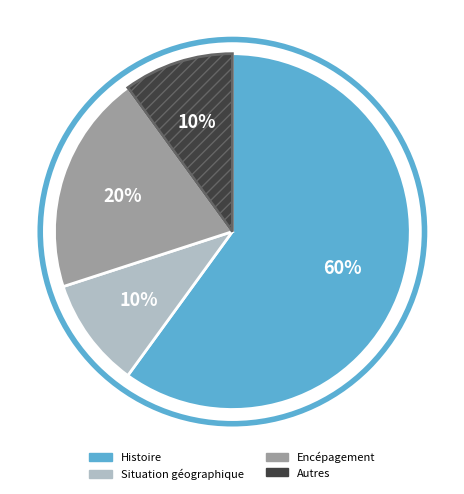

To the nearest percent, what is the difference between the largest and smallest slice percentages?

50%